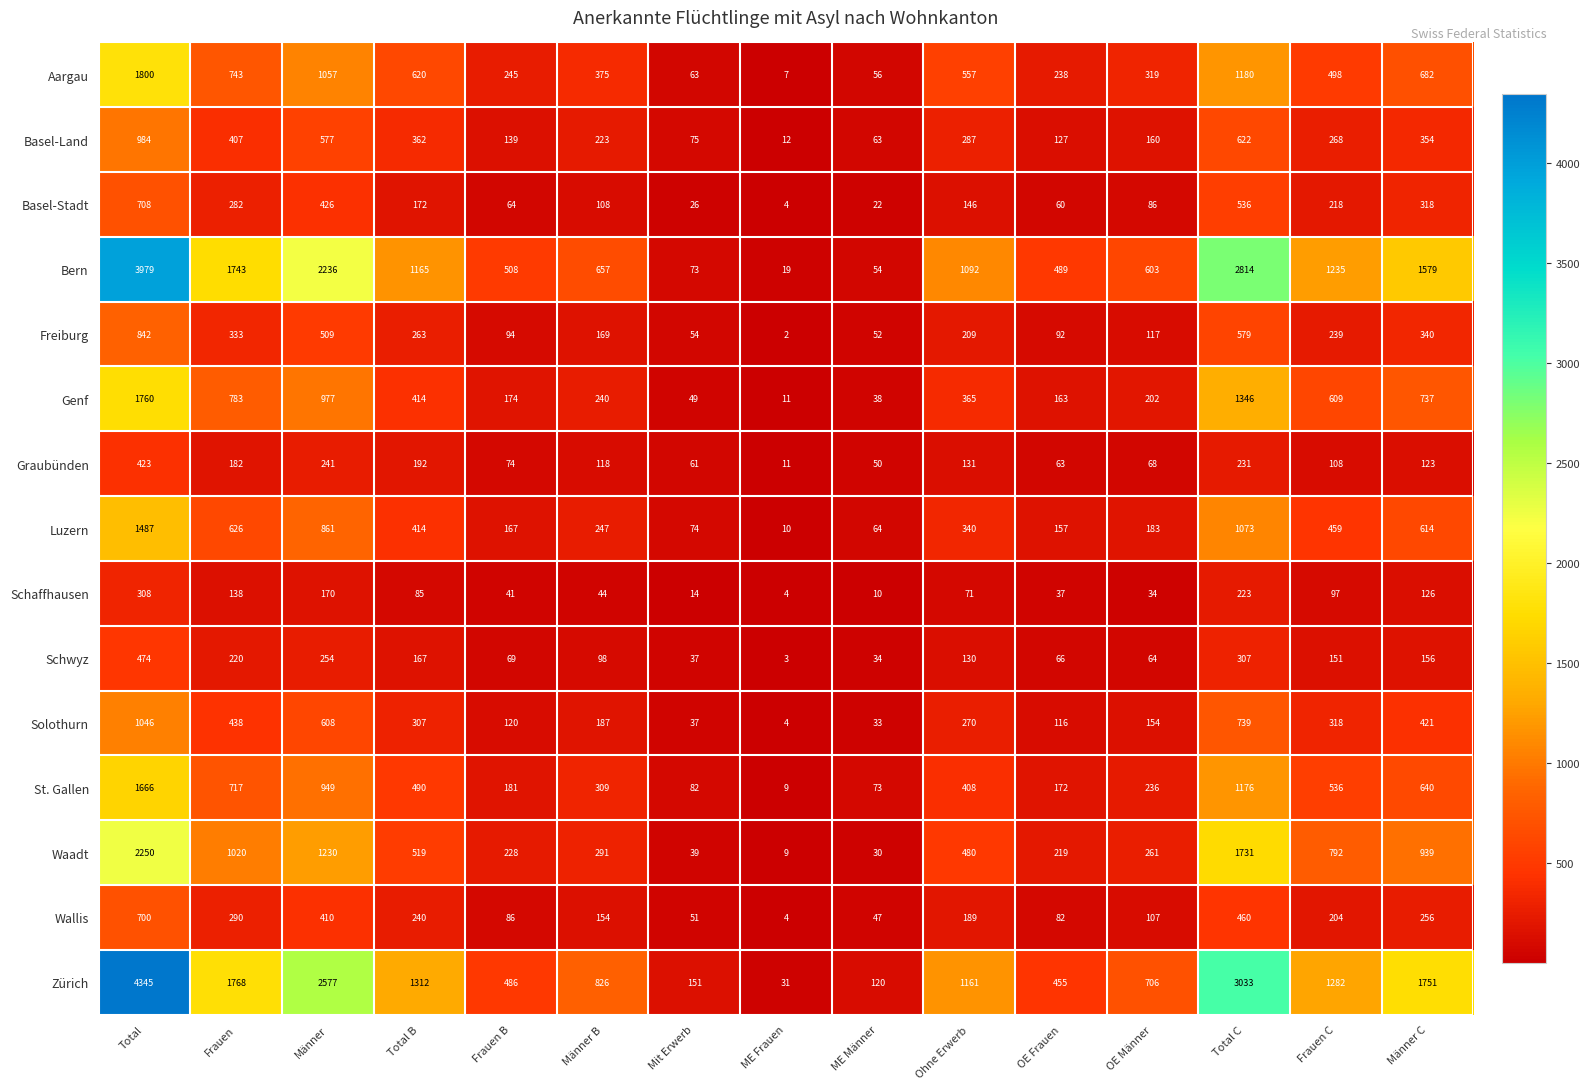

What is the total value across all series at Total B?

6722